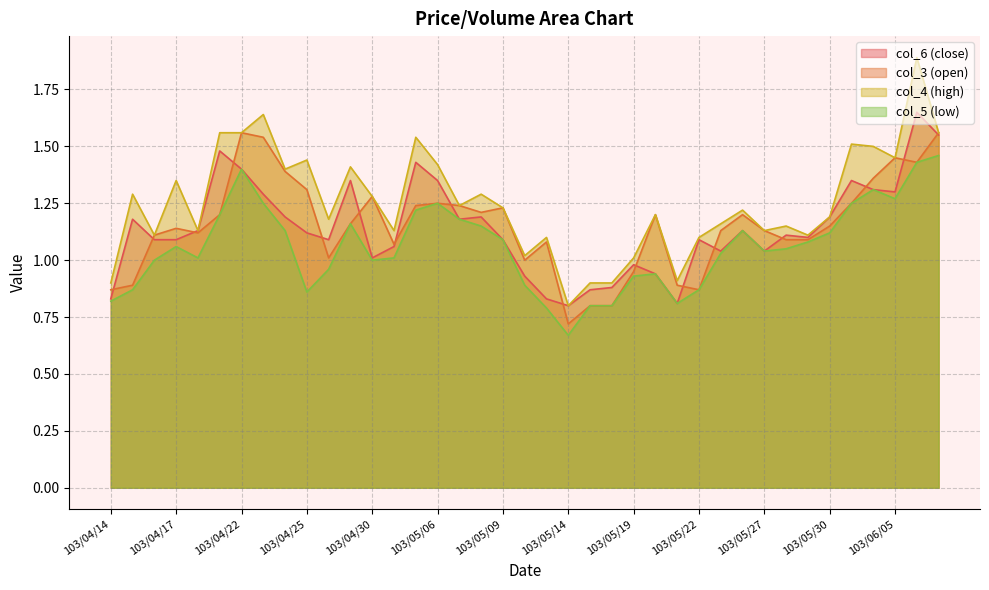

At which category is the sum across all series the highest?

103/06/06